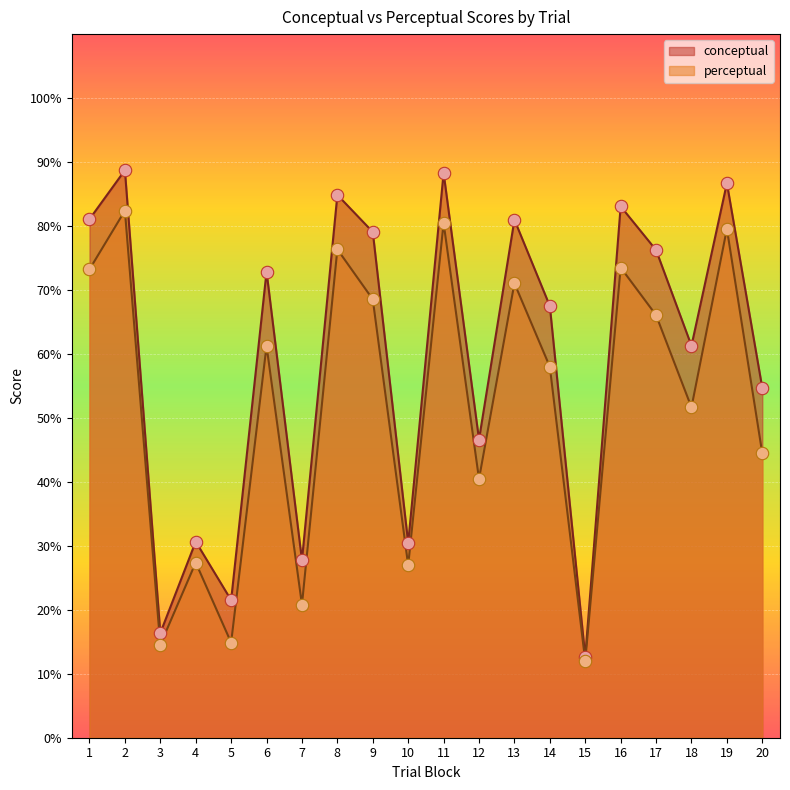

What are all the series names shown in the legend?

conceptual, perceptual